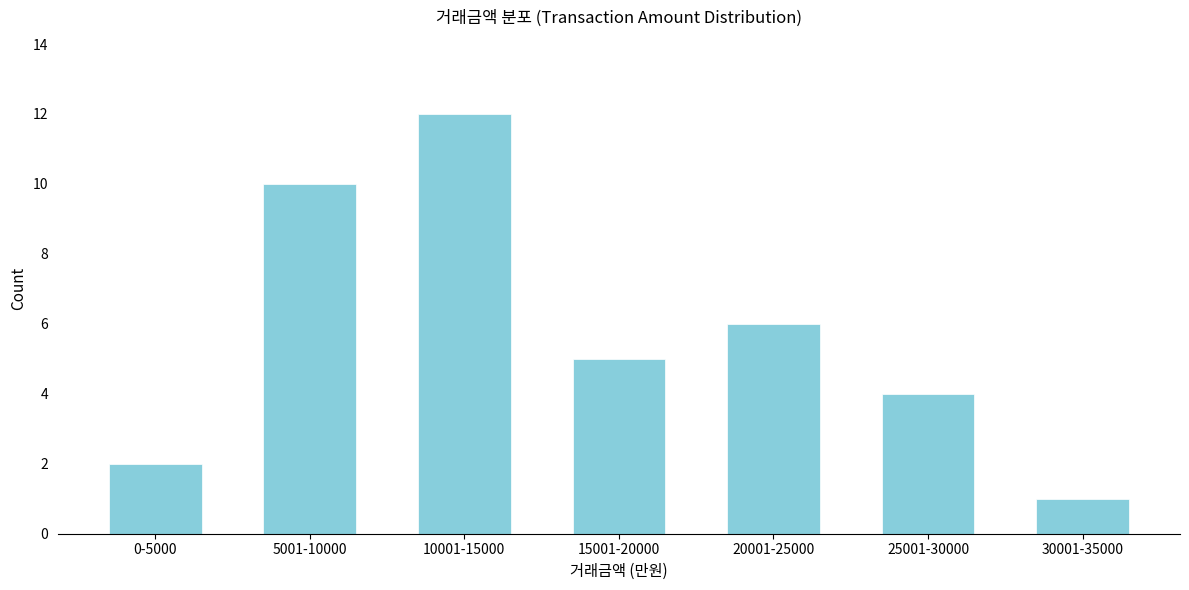

Reading left to right, transcribe all the data shown in this chart.

2	10	12	5	6	4	1